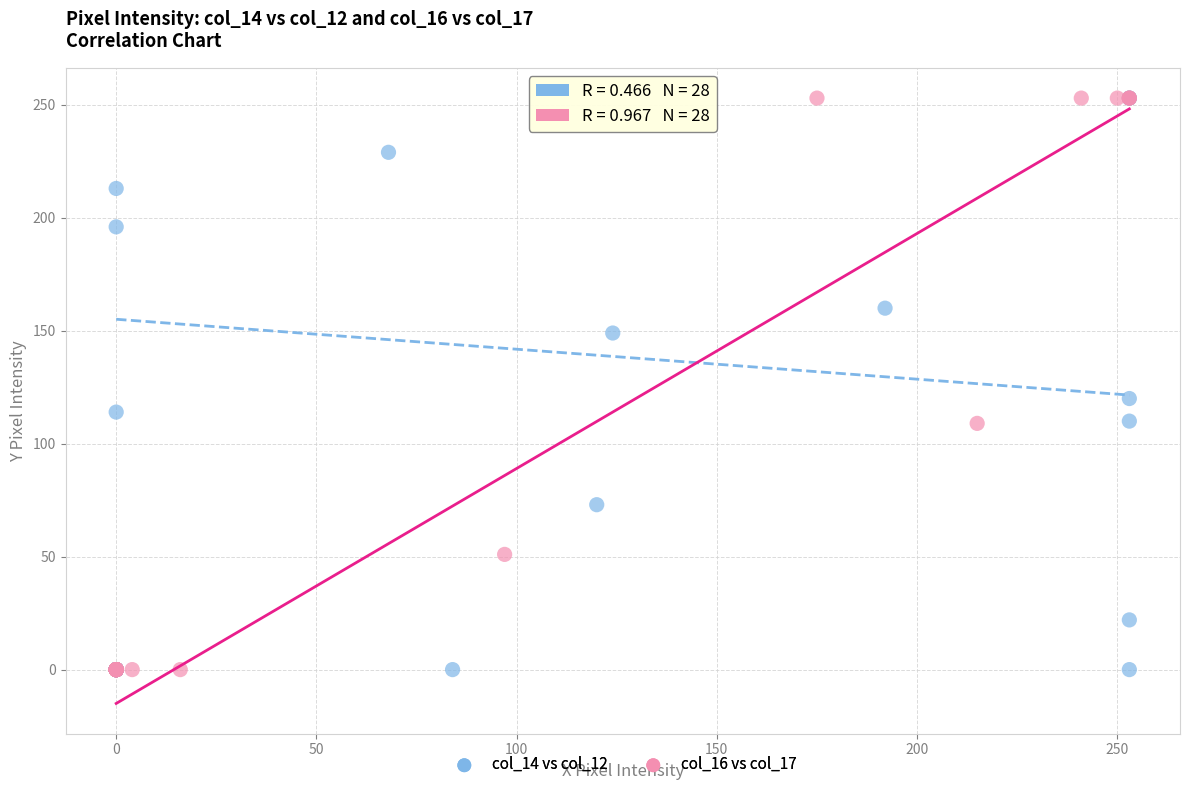

What are all the series names shown in the legend?

col_14 vs col_12, col_16 vs col_17